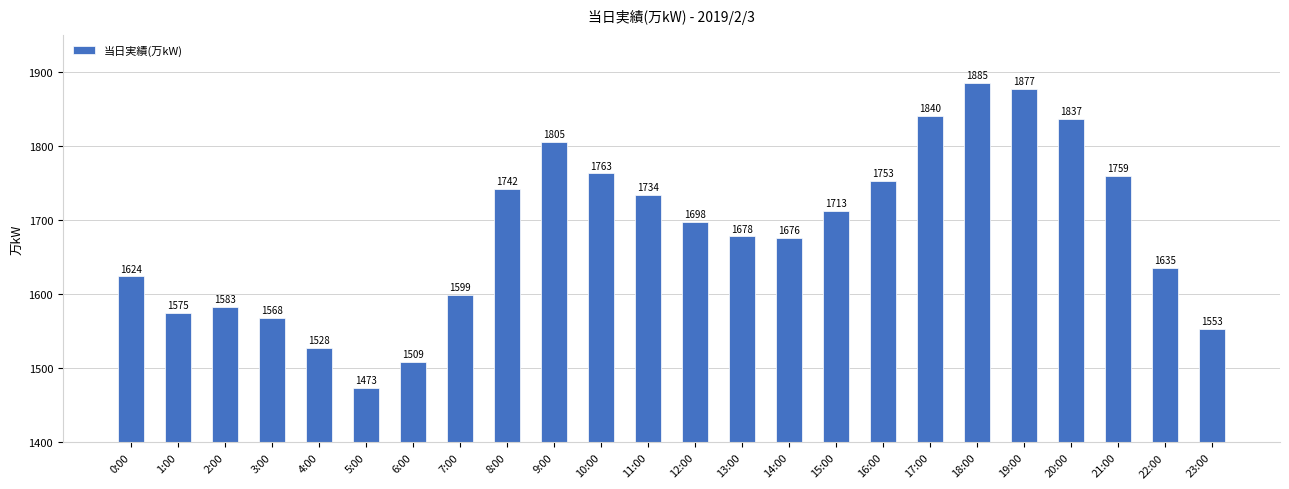

Where does the data first go above 1698?

8:00